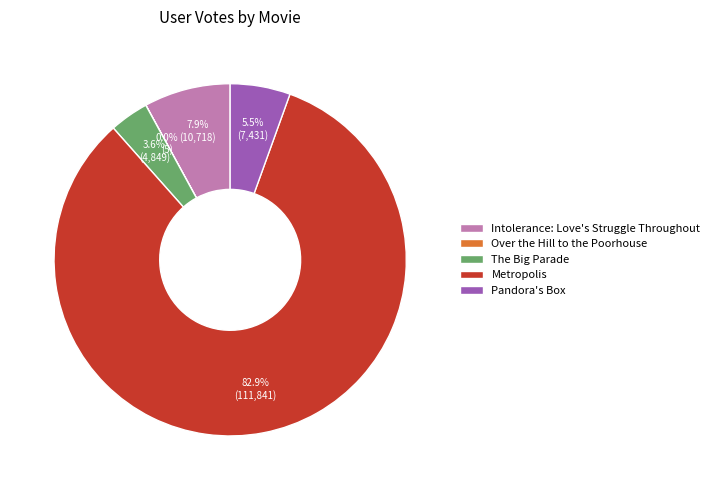

Which has a higher value, Pandora's Box or The Big Parade?

Pandora's Box